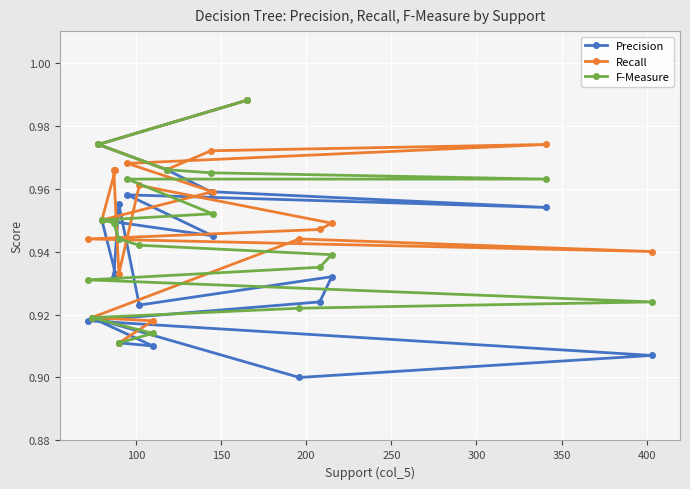

What is the value of the Recall point at the 16th from the left?

0.9